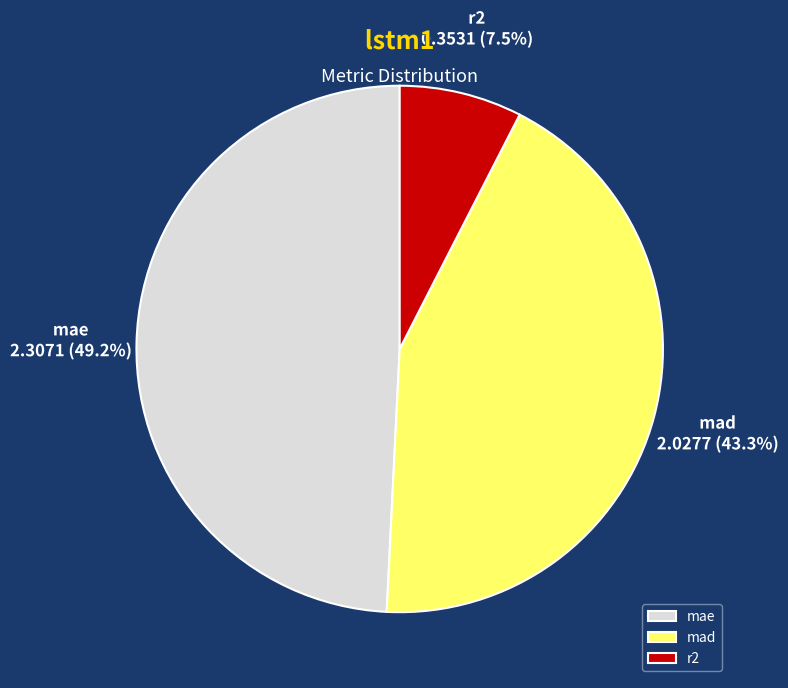

To the nearest percent, what is the difference between the largest and smallest slice percentages?

42%